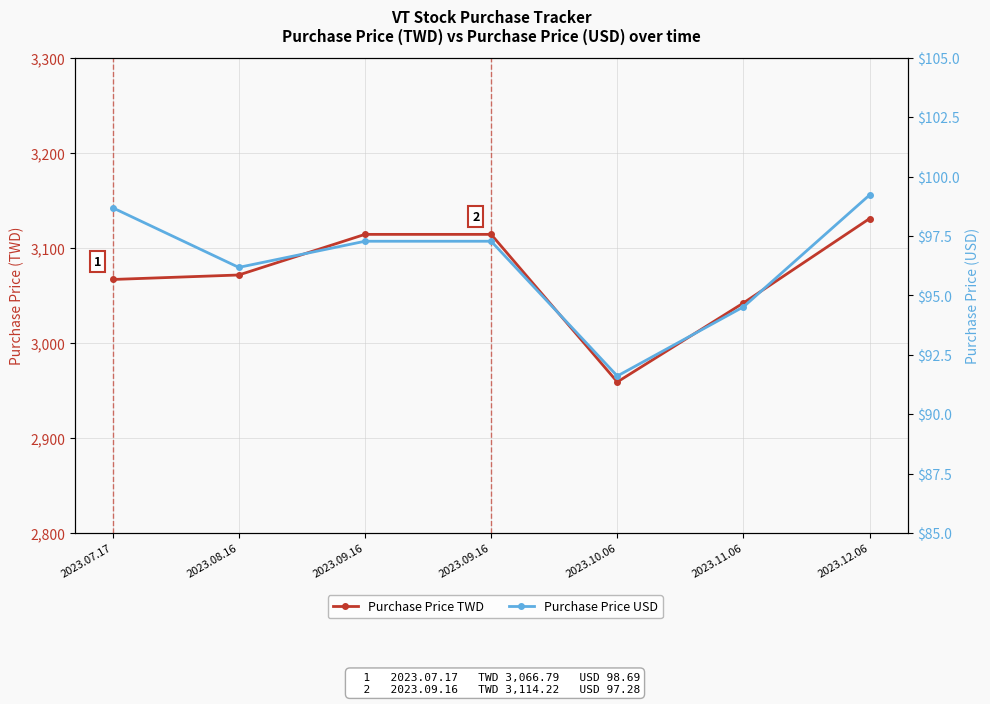

What is the approximate value of Purchase Price USD at 2023.11.06?

94.5